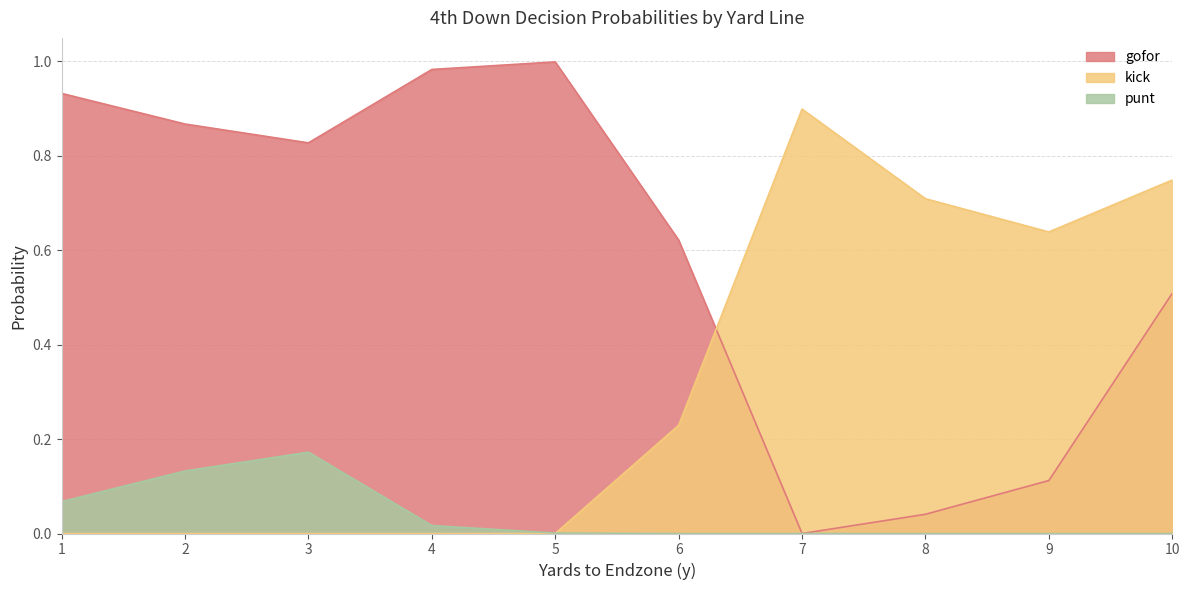

List the labels in order of gofor value, largest first.

5, 4, 1, 2, 3, 6, 10, 9, 8, 7